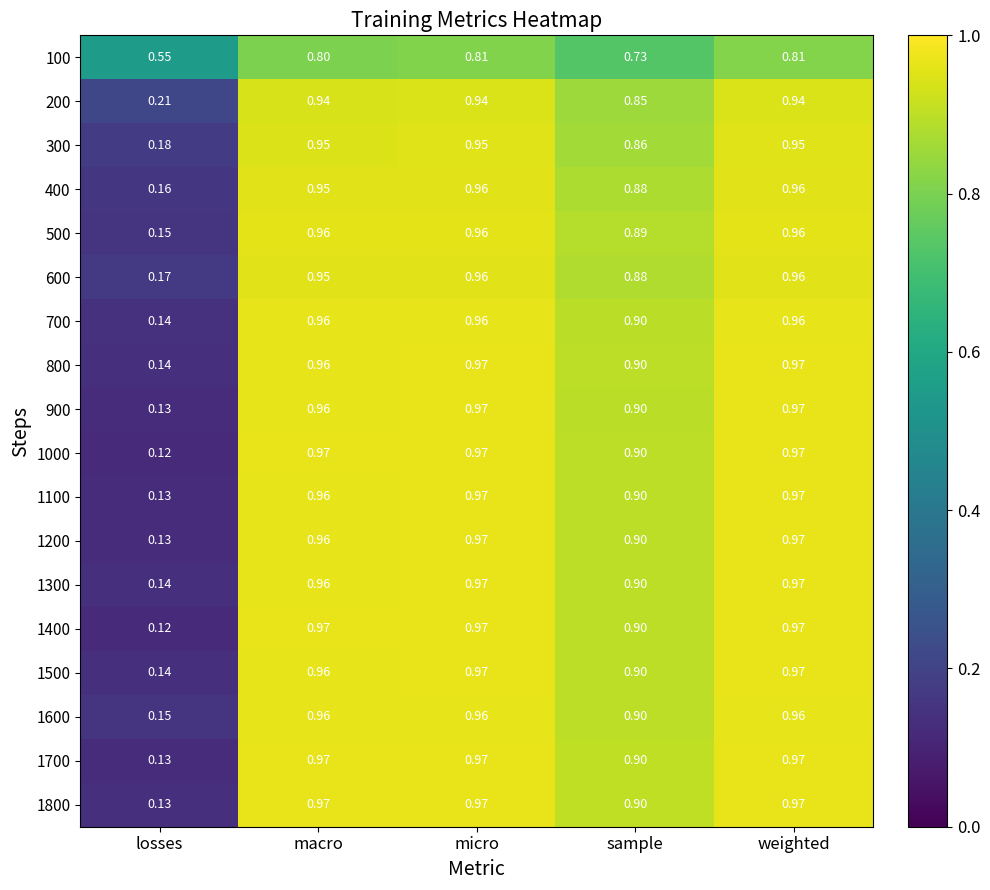

Which category has the lowest value in the 800 series?

losses